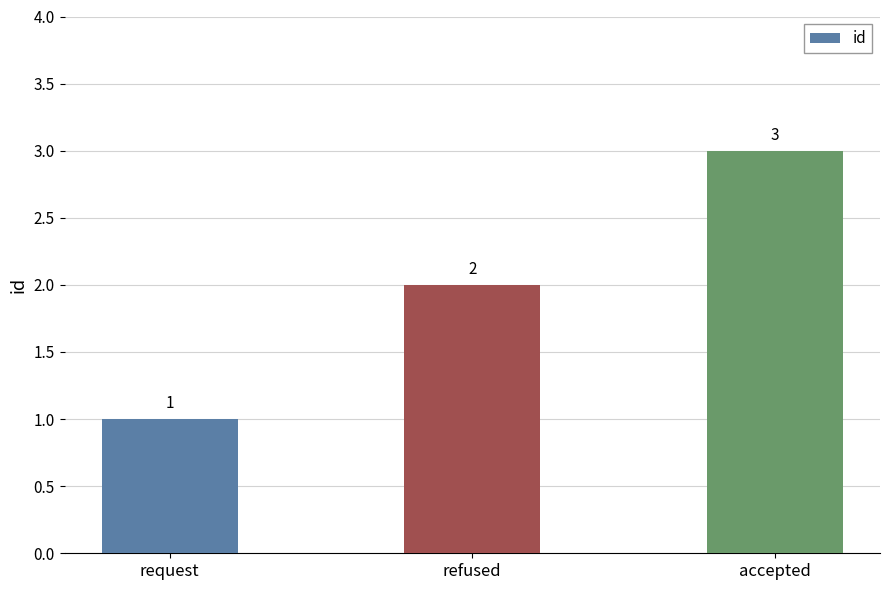

True or false: the data shows 3 at accepted.

True